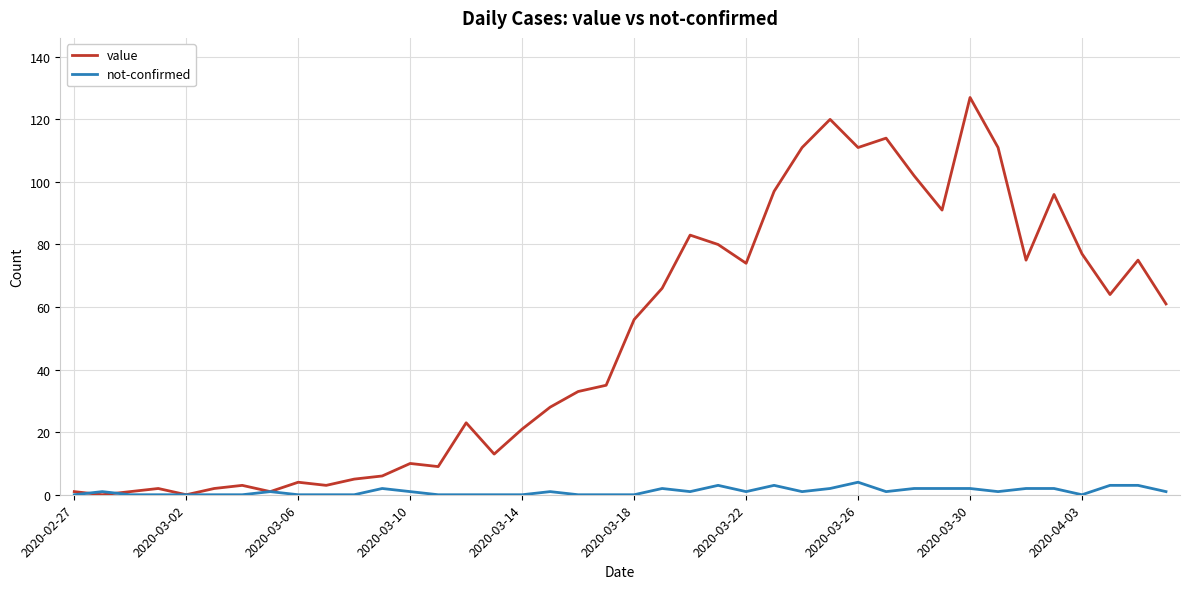

Is this an area chart (filled region under the line)?

No